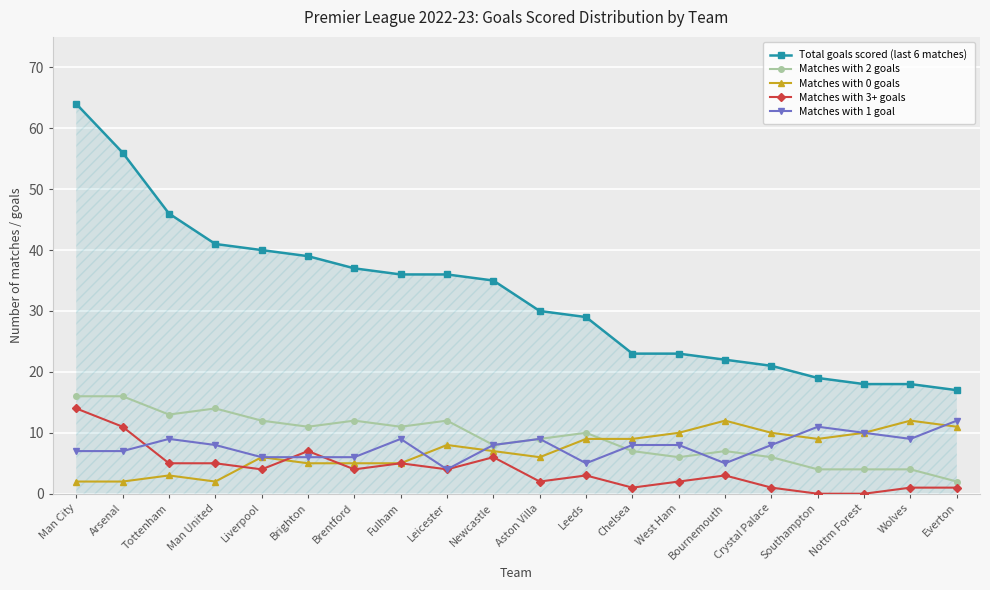

Which series has the largest range (max minus min)?

Total goals scored (last 6 matches)